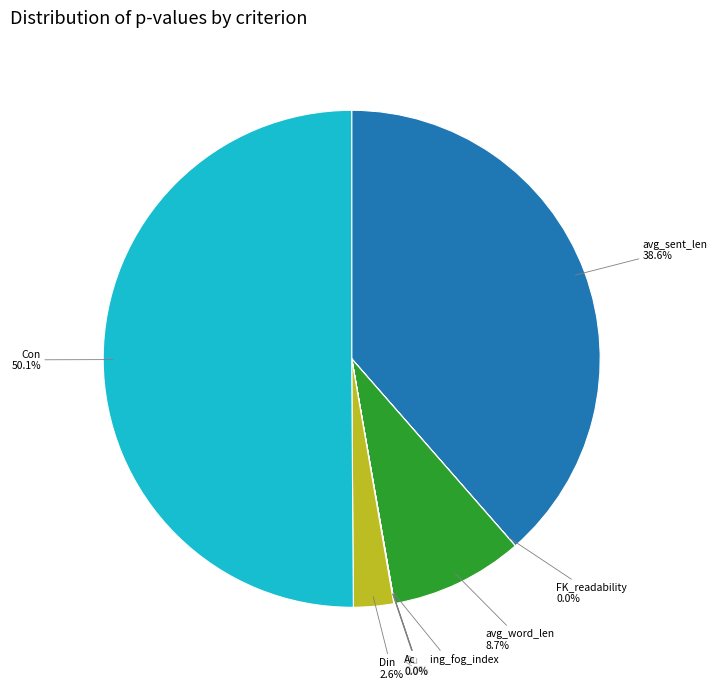

What is the largest slice in the pie chart?

Con